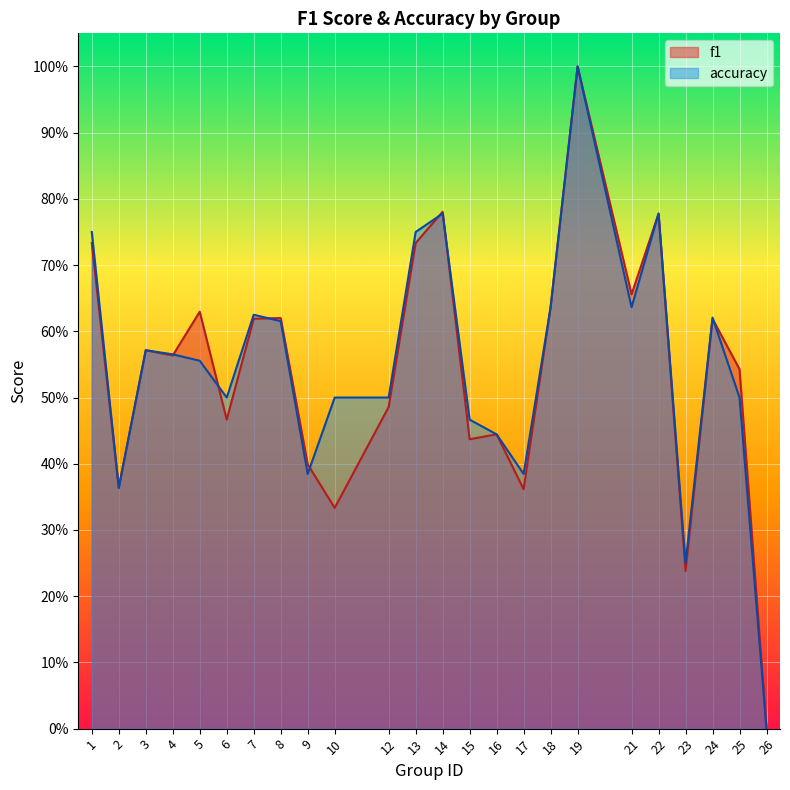

At which category is the sum across all series the highest?

19